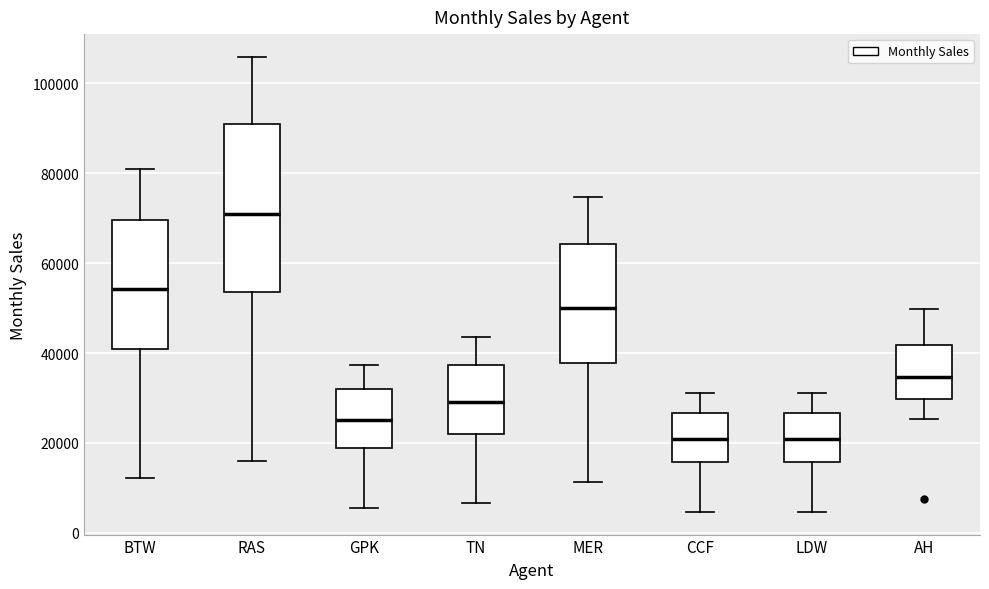

Comparing the boxes themselves (not the whiskers), which one is the tallest?

RAS